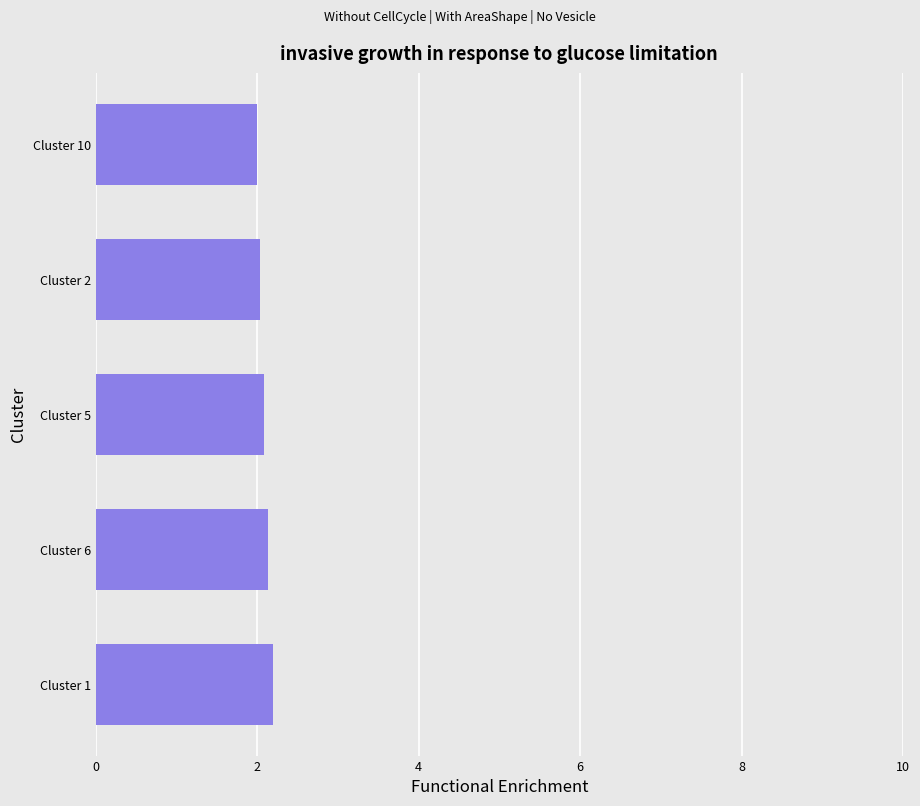

Reading bottom to top, what are all the values shown in this chart?

Cluster 1=2.2	Cluster 6=2.1	Cluster 5=2.1	Cluster 2=2.0	Cluster 10=2.0